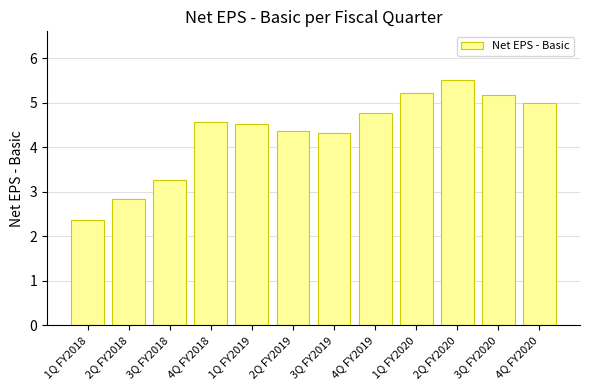

How many values exceed 4?

9